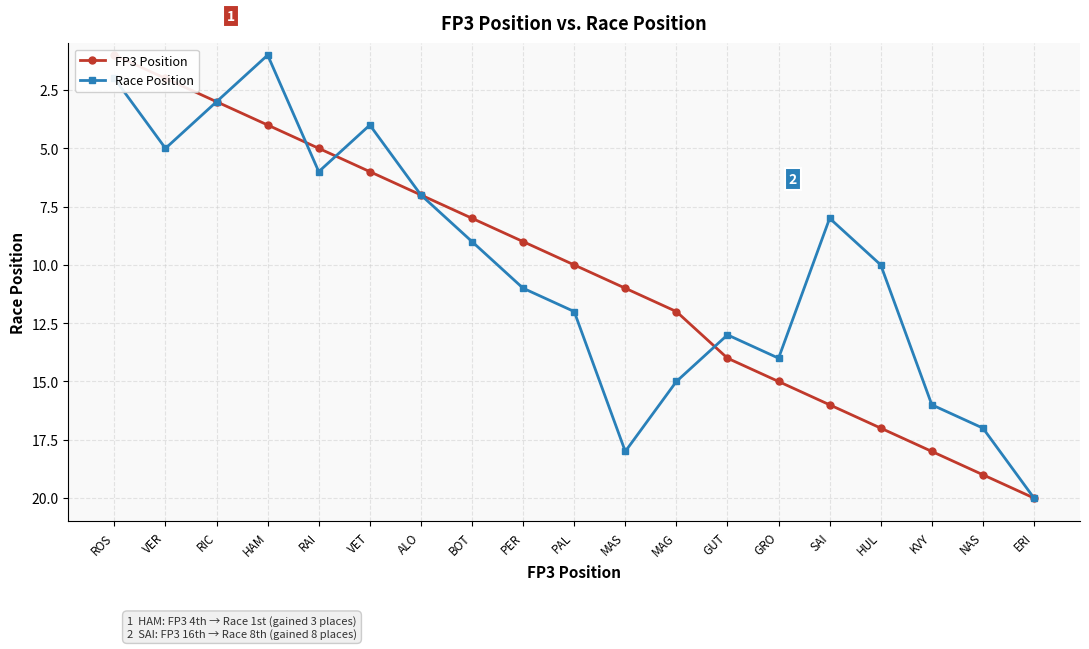

Between ALO and GUT, which series saw the biggest shift?

FP3 Position